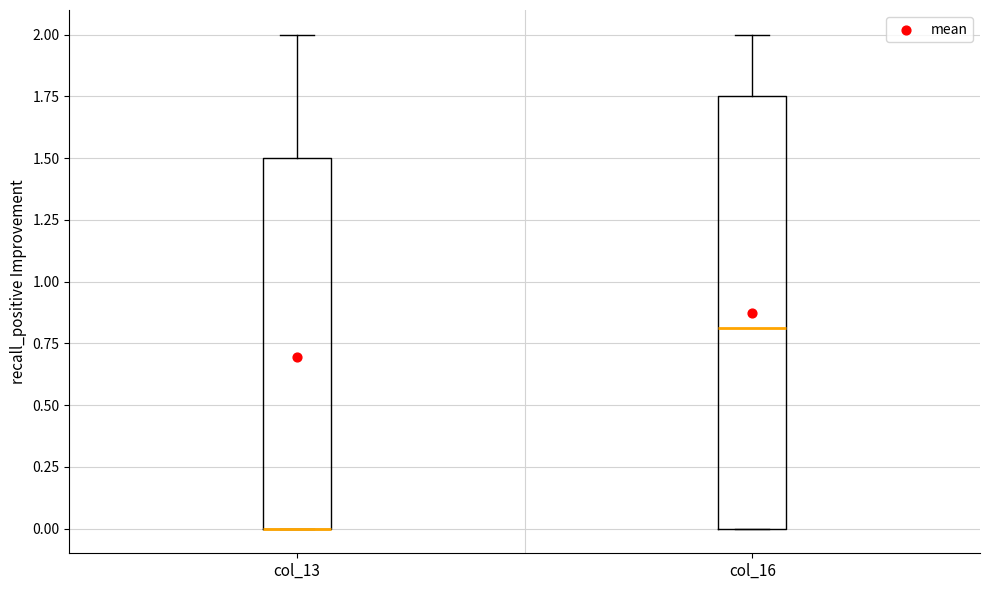

Which box is the tallest, from its lower edge to its upper edge?

col_16